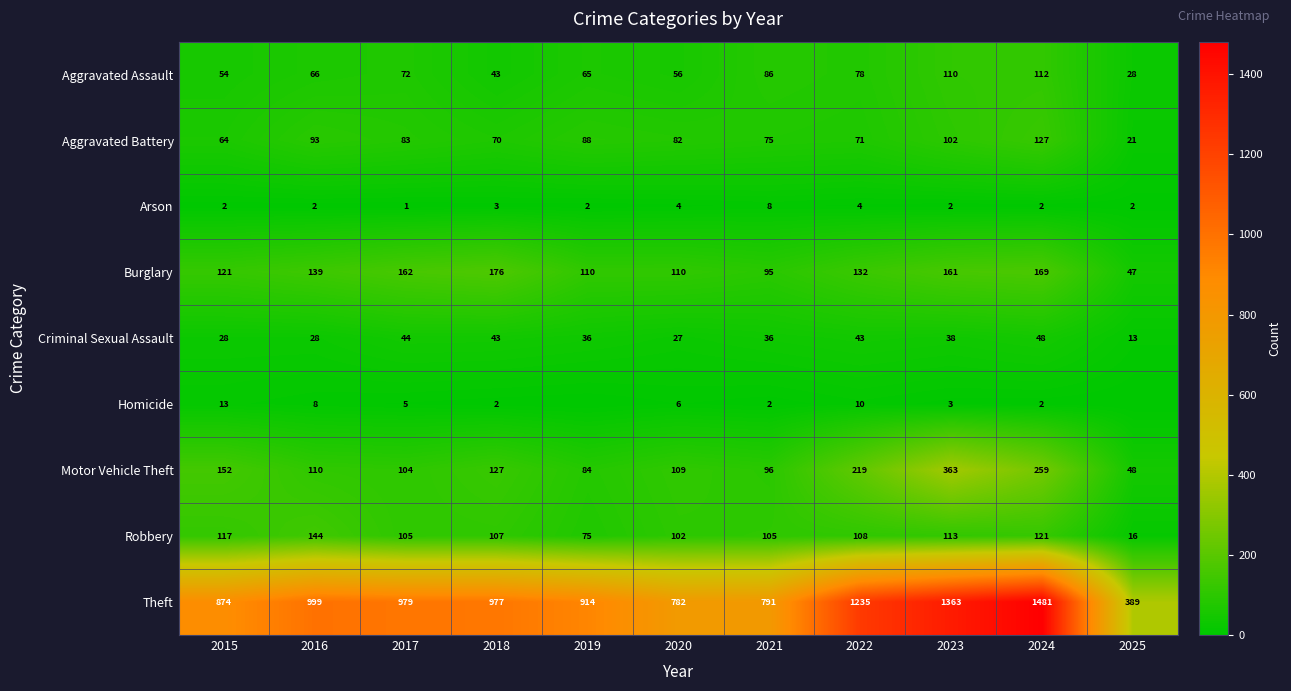

Count the number of categories in the chart.

11